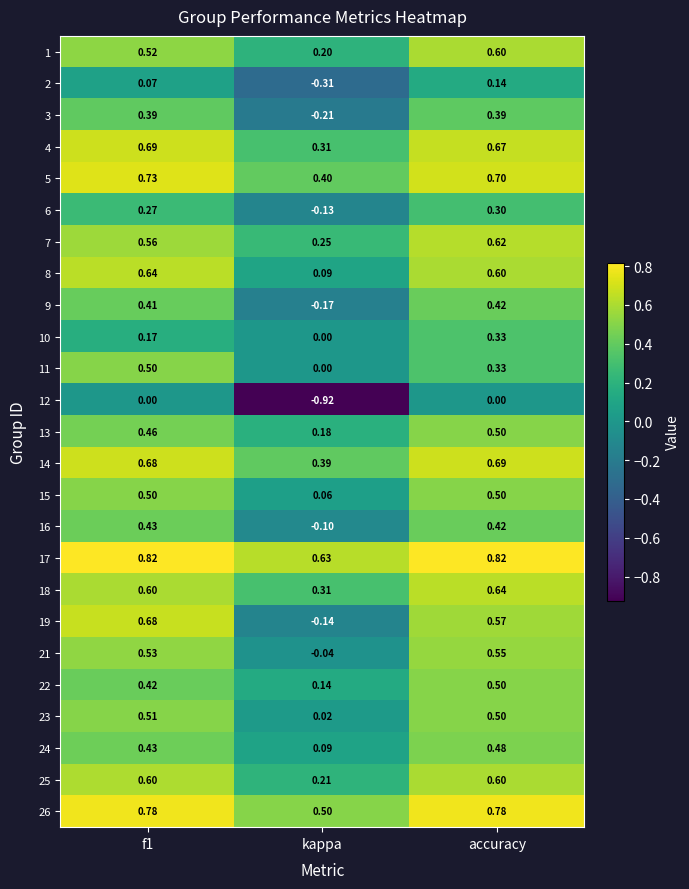

Is the value of 13 at f1 greater than the value of 22 at accuracy?

No